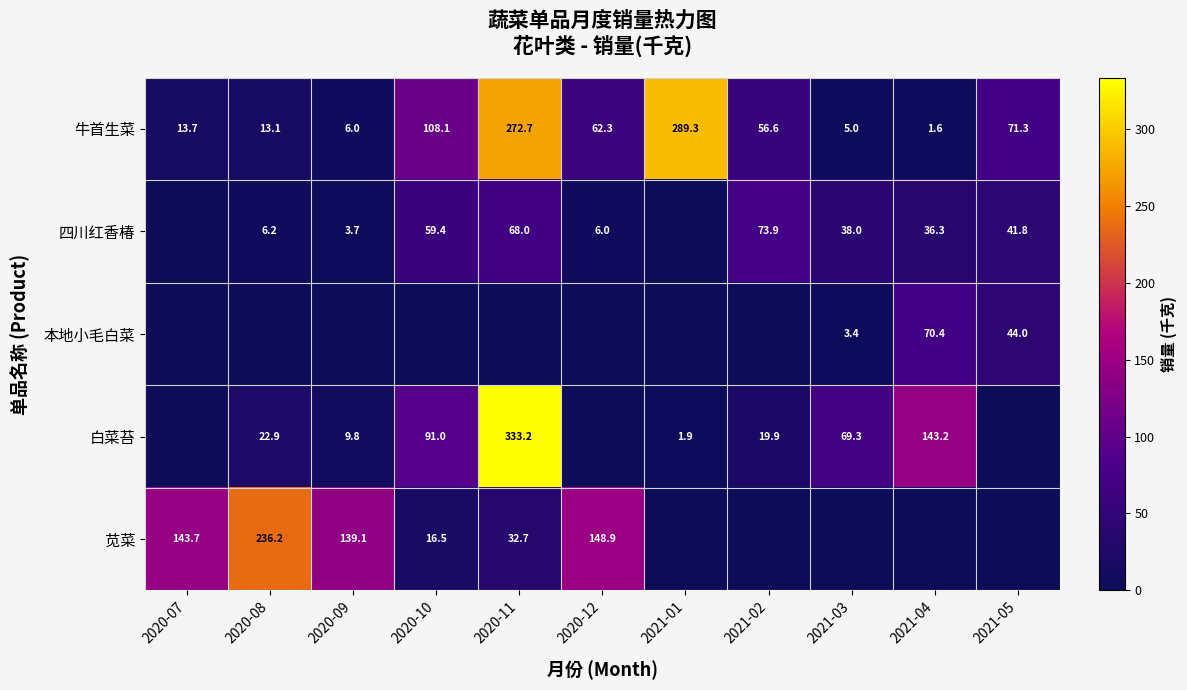

At how many categories does at least one series exceed 165?

3